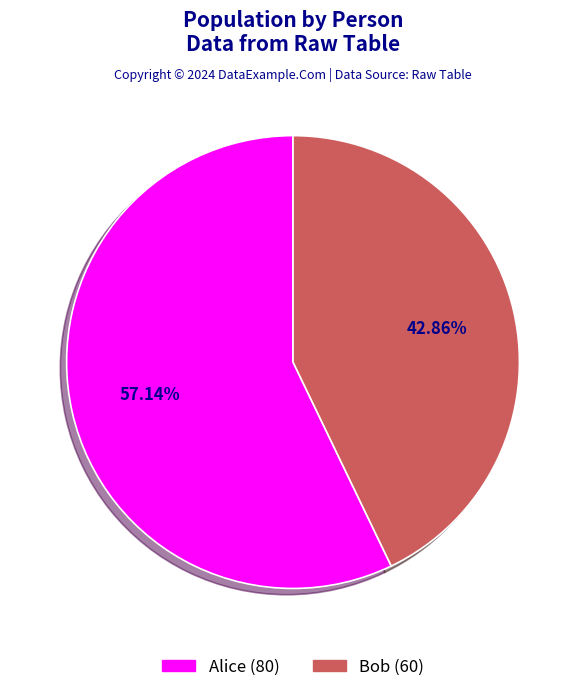

To the nearest percent, what is the combined percentage of Bob and Alice?

100%